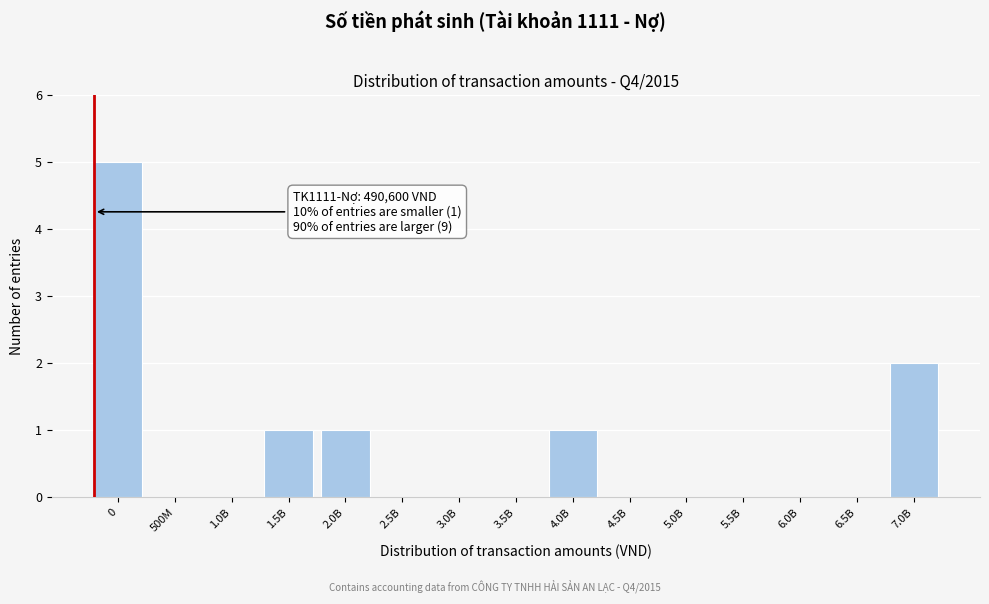

Reading right to left, transcribe all the data shown in this chart.

7.0B=2	6.5B=0	6.0B=0	5.5B=0	5.0B=0	4.5B=0	4.0B=1	3.5B=0	3.0B=0	2.5B=0	2.0B=1	1.5B=1	1.0B=0	500M=0	0=5